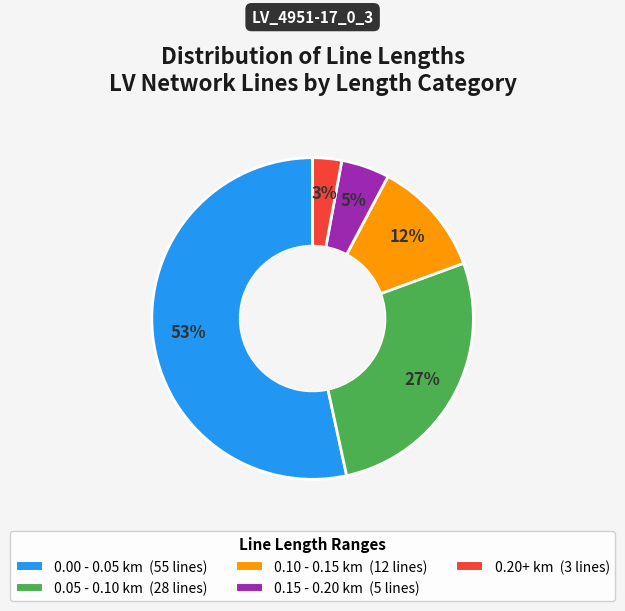

Is there any slice that represents more than half of the pie?

Yes